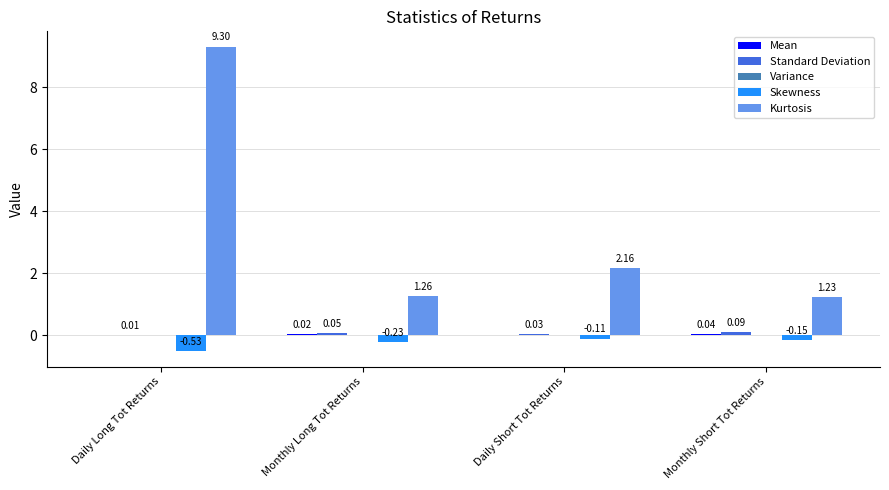

Does the chart contain stacked bars?

No